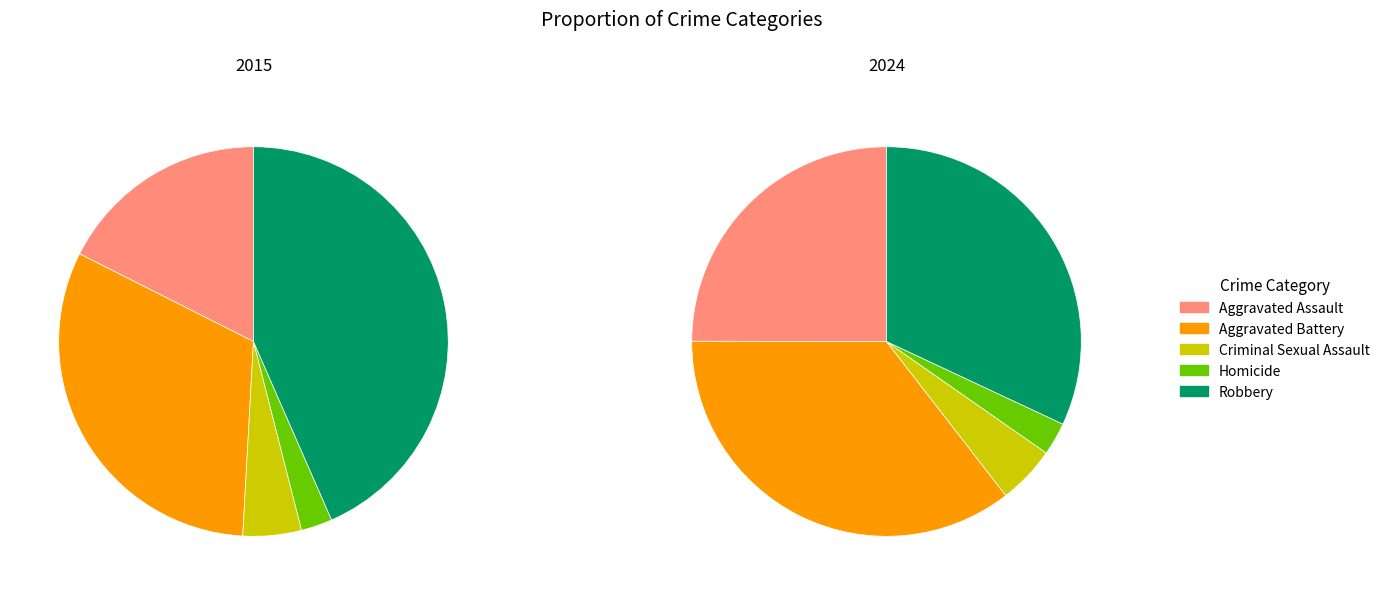

What is the smallest slice in the pie chart?

Homicide